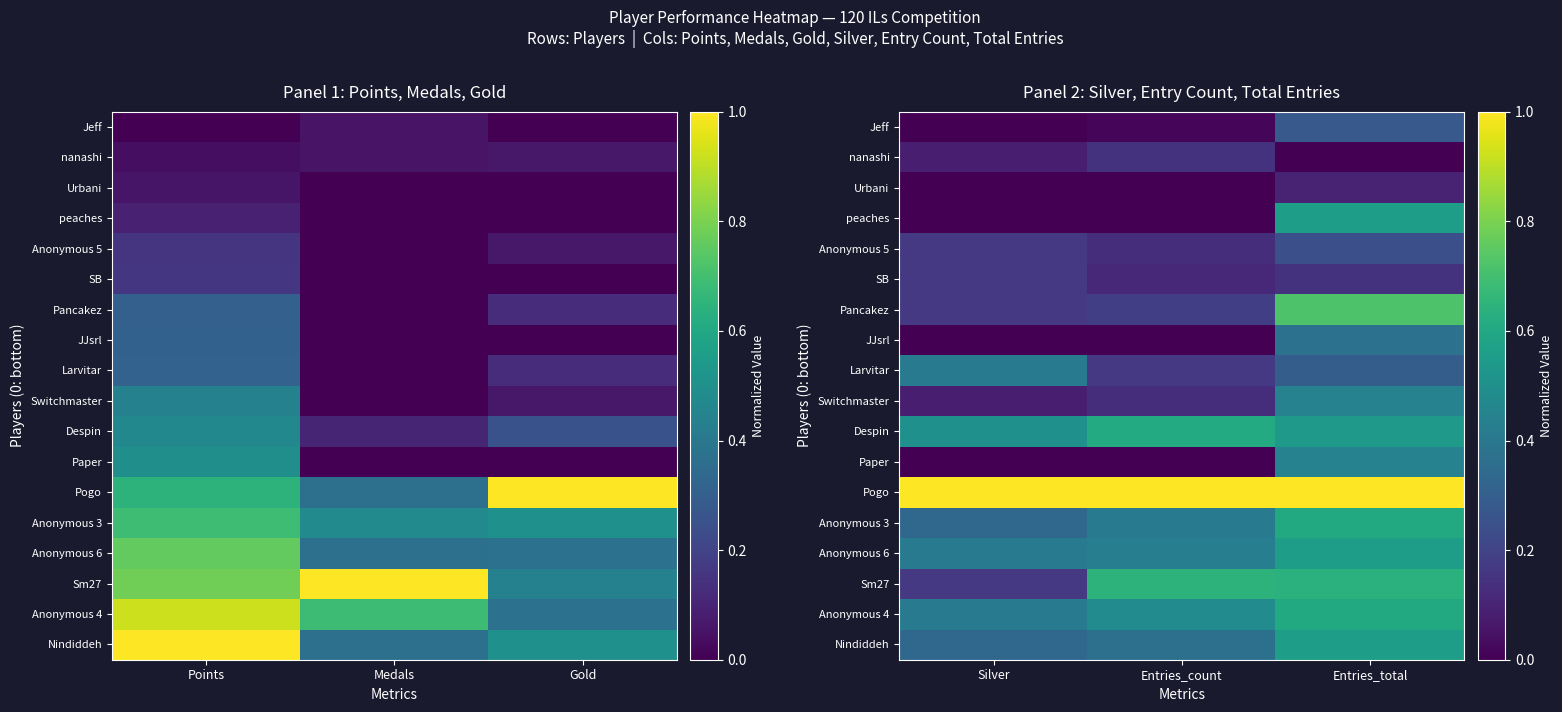

What is the maximum value for Anonymous 3?

0.6